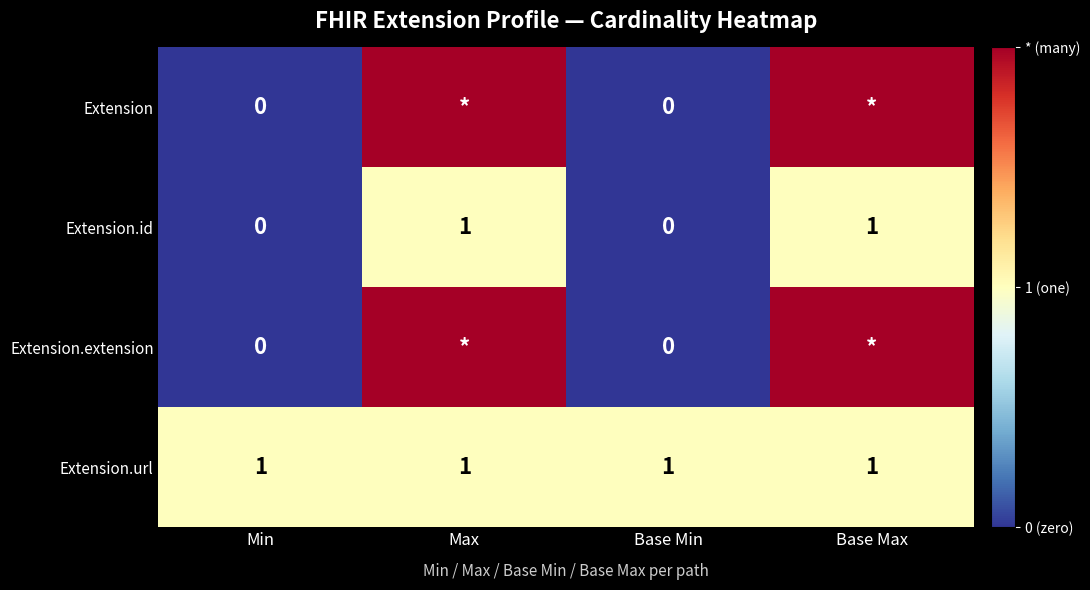

What is the minimum value for Extension.url?

1